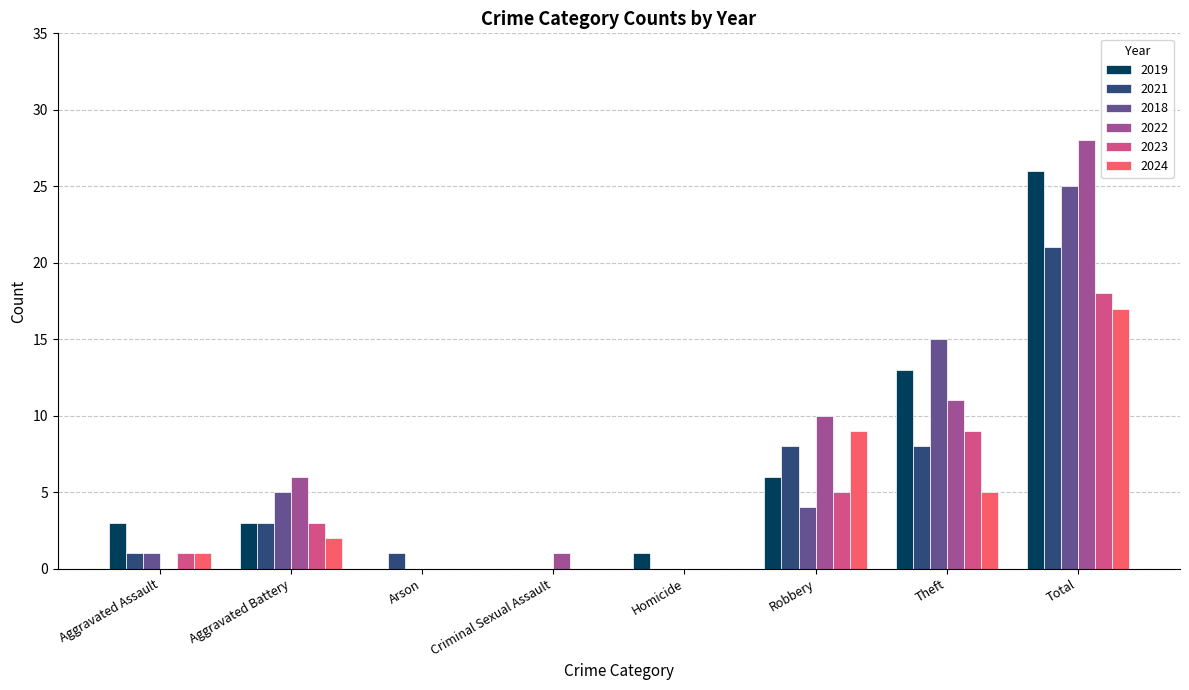

Where does the 2018 series first go above 4?

Aggravated Battery